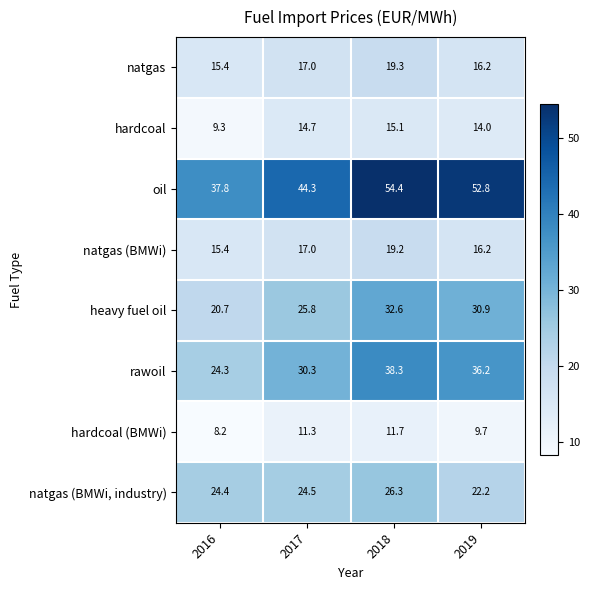

Which series changed the most between 2017 and 2018?

oil